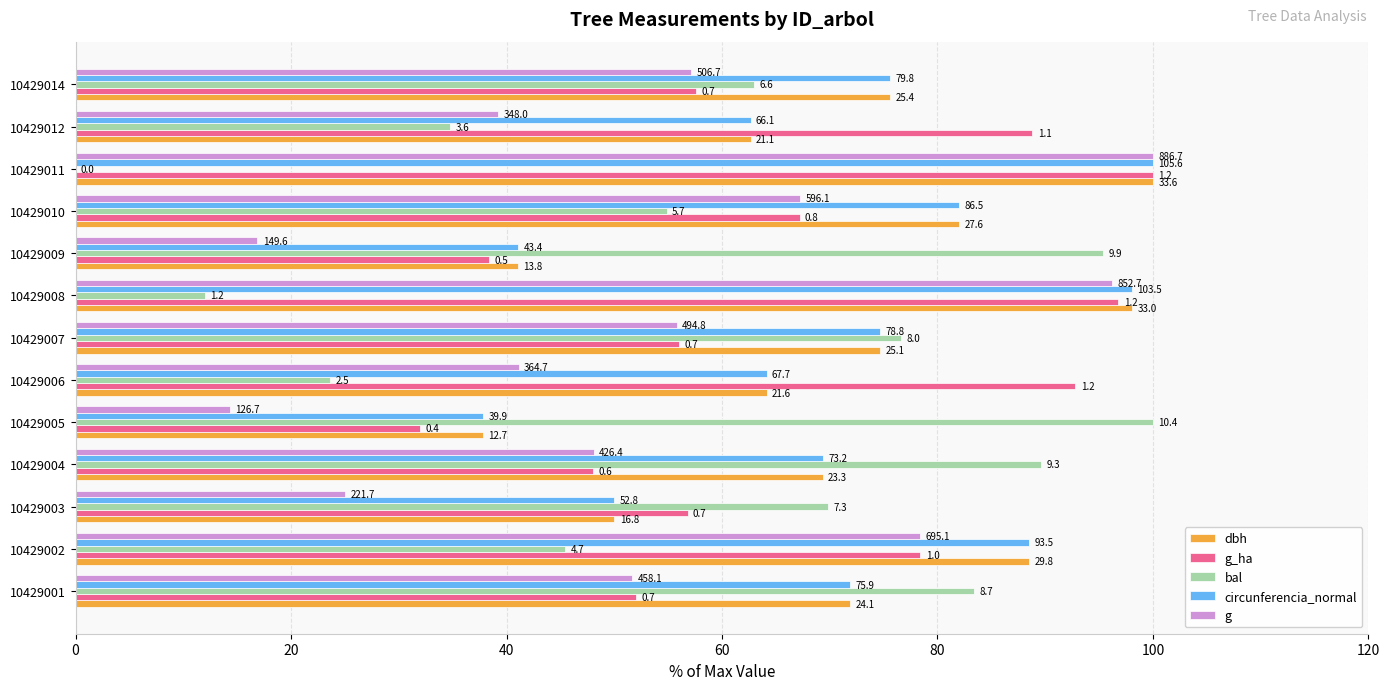

What are all the series names shown in the legend?

dbh, g_ha, bal, circunferencia_normal, g